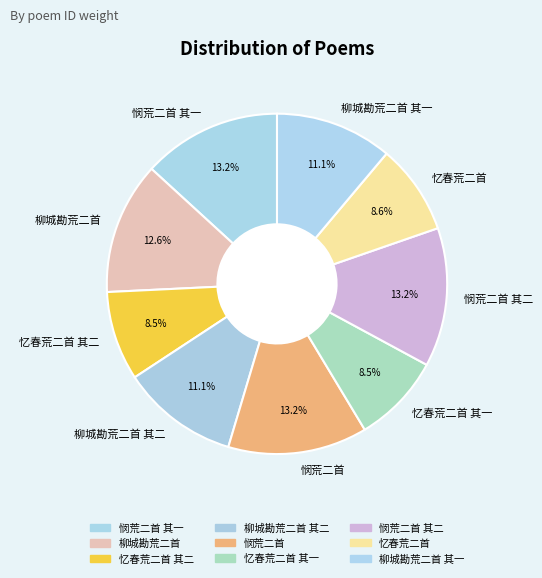

To the nearest percent, what is the difference between the 悯荒二首 and 柳城勘荒二首 其一 slice percentages?

2%